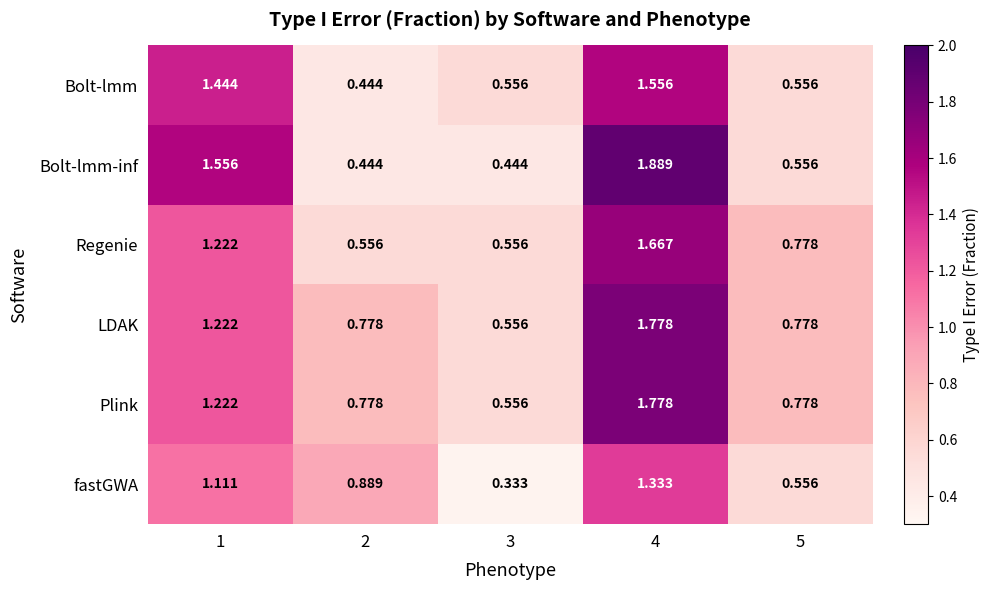

Is the value of LDAK at 4 greater than the value of fastGWA at 1?

Yes